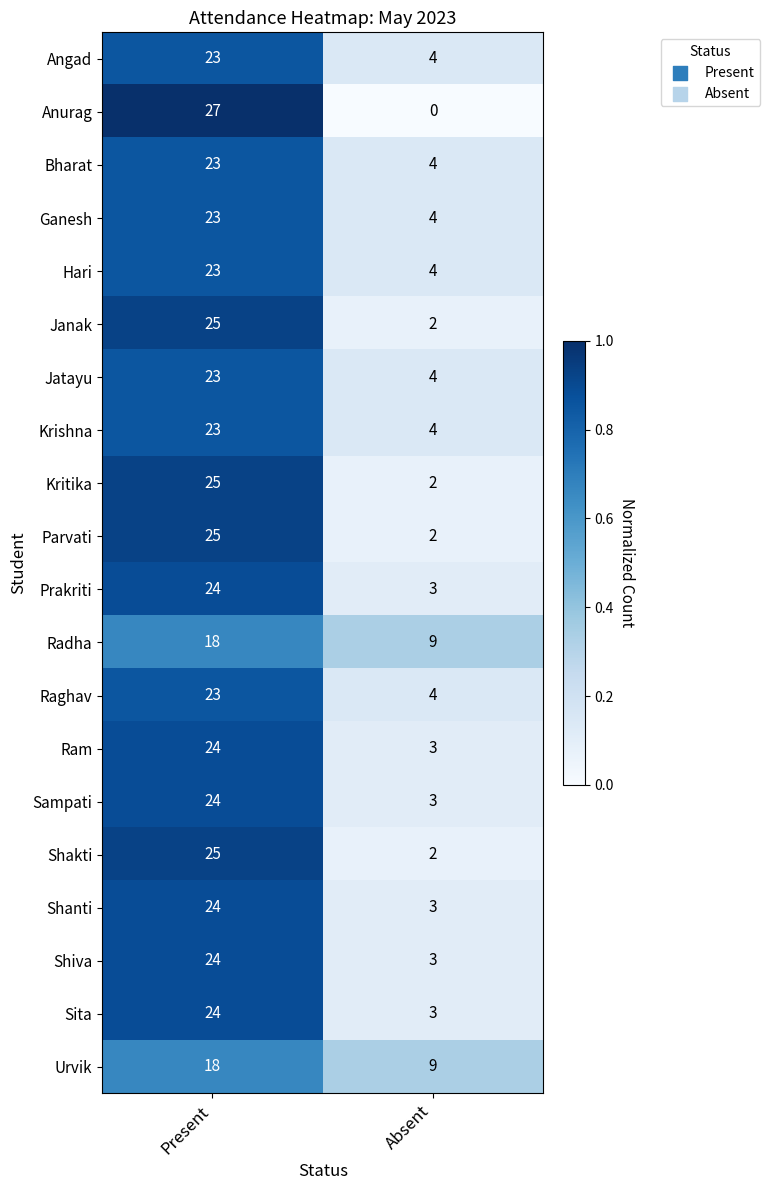

Which series has the largest range (max minus min)?

Anurag